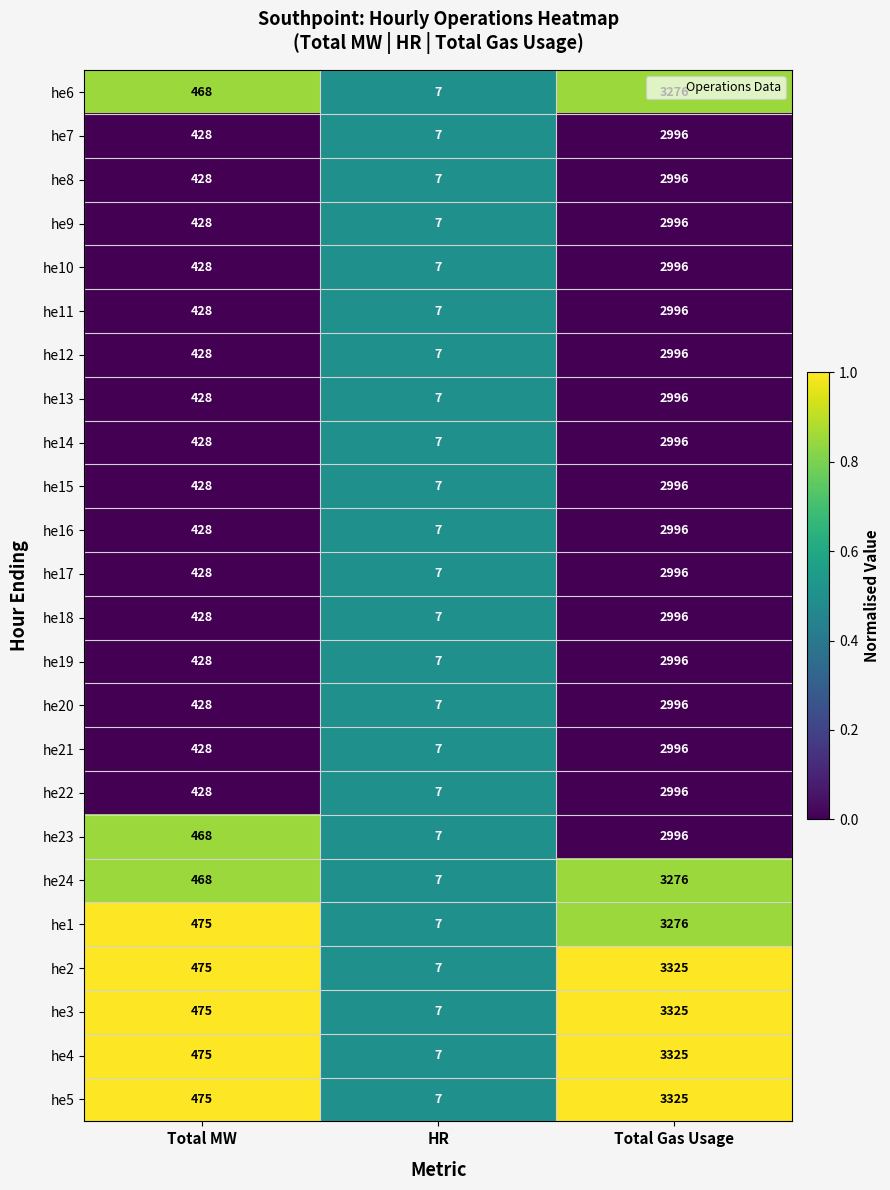

How many data points does each series have?

3